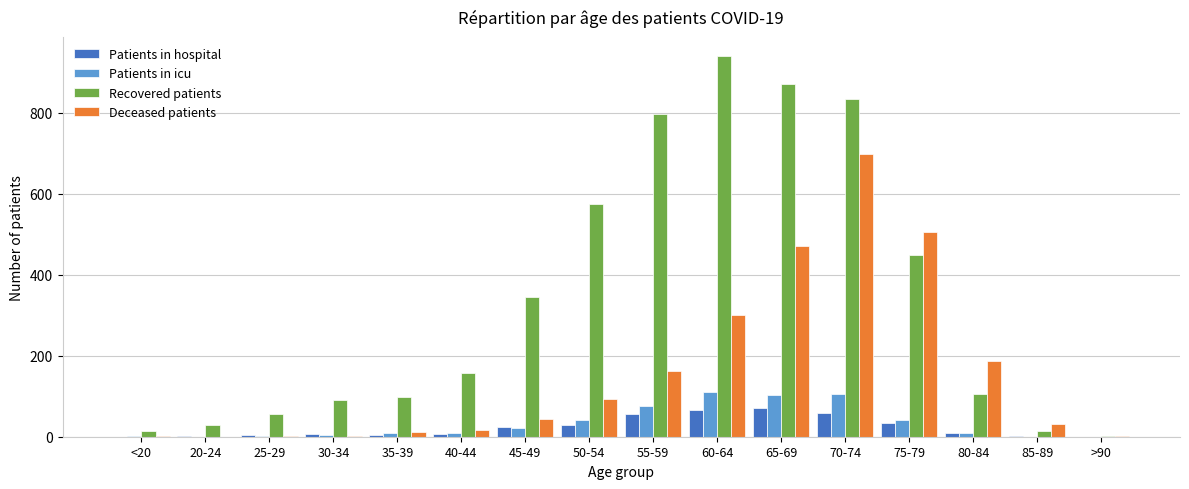

How many groups of bars are there?

16